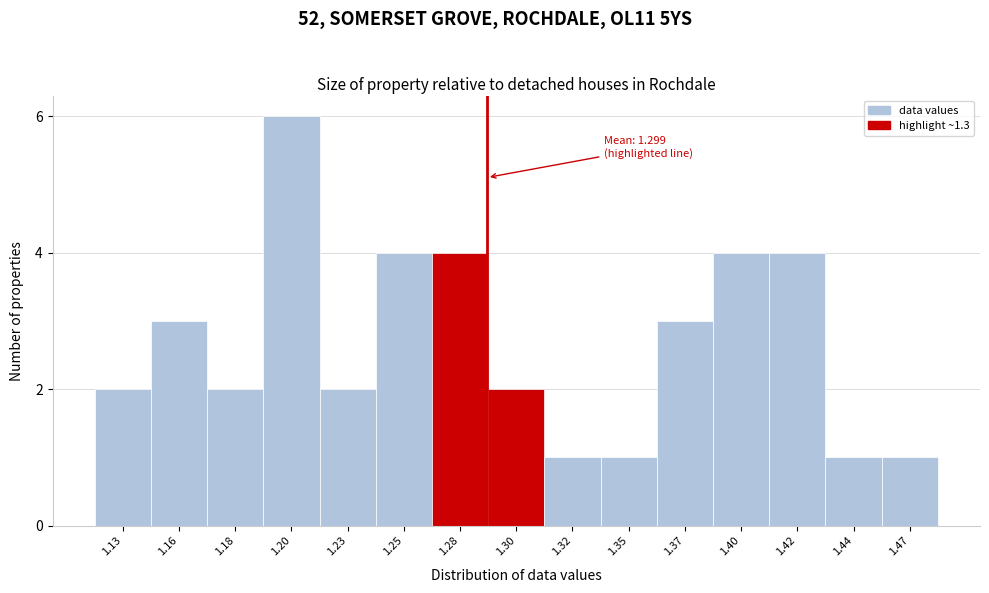

Reading left to right, list all the values displayed in this chart.

2	3	2	6	2	4	4	2	1	1	3	4	4	1	1